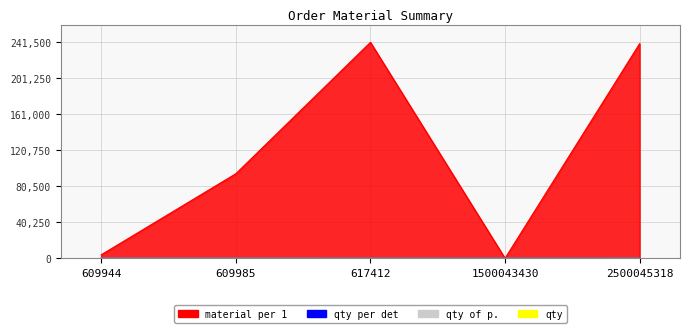

Does the chart have visible grid lines?

Yes